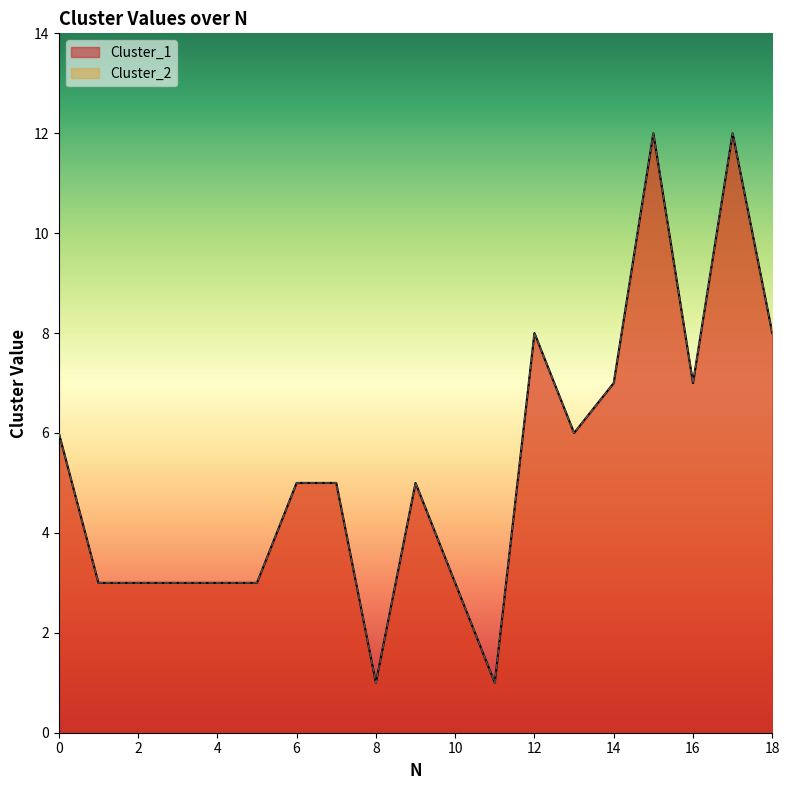

Which series changed the most between 2 and 9?

Cluster_1